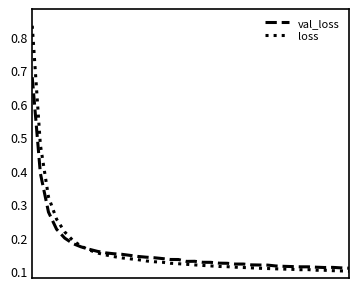

In loss, how many points are lower than both neighbors (excluding endpoints)?

1